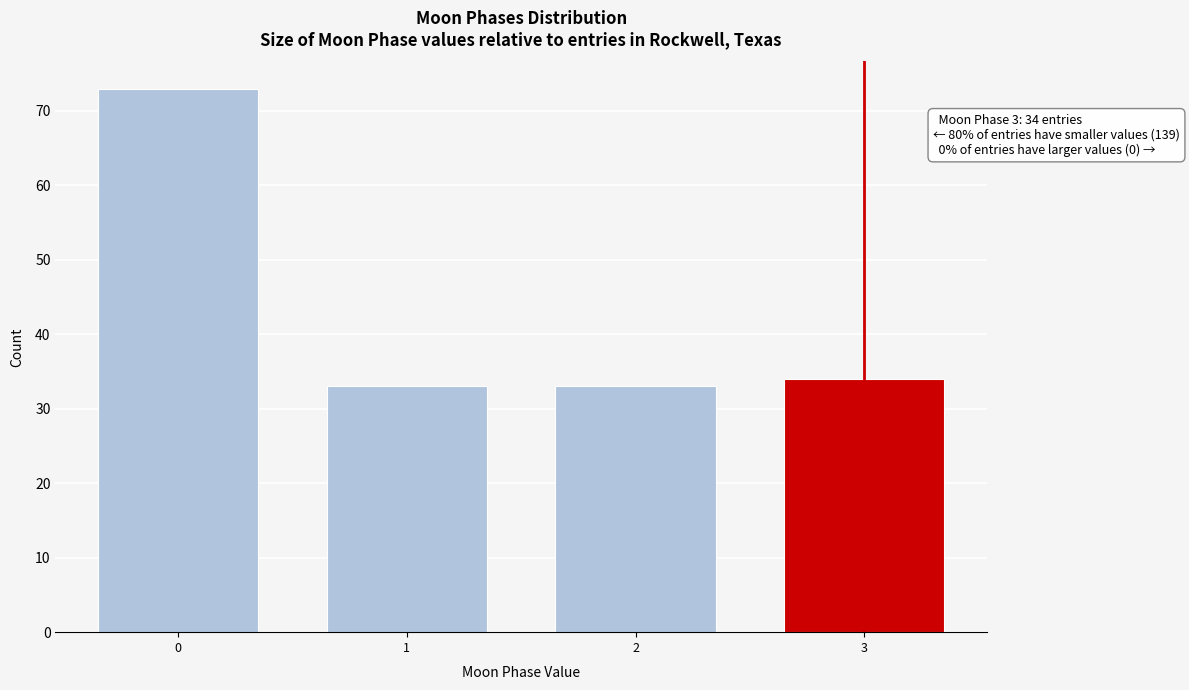

Reading left to right, transcribe all the data shown in this chart.

73	33	33	34